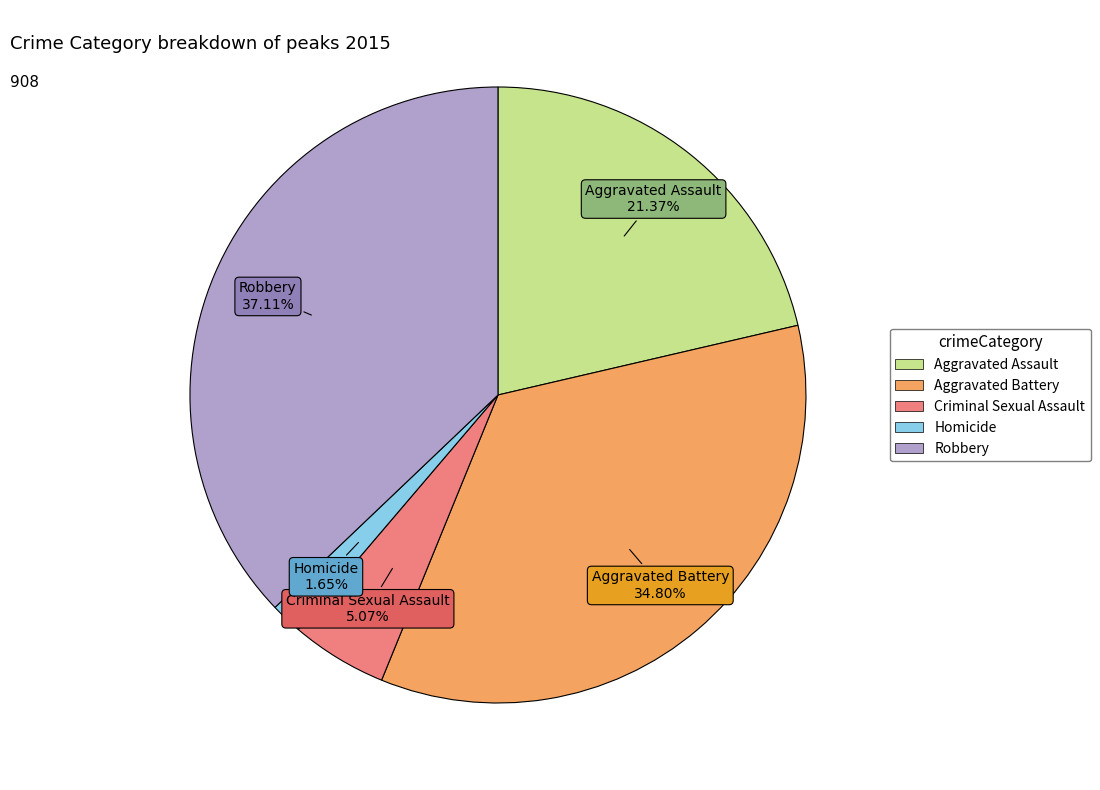

What is the ratio of the value at Criminal Sexual Assault to the value at Homicide?

3.1